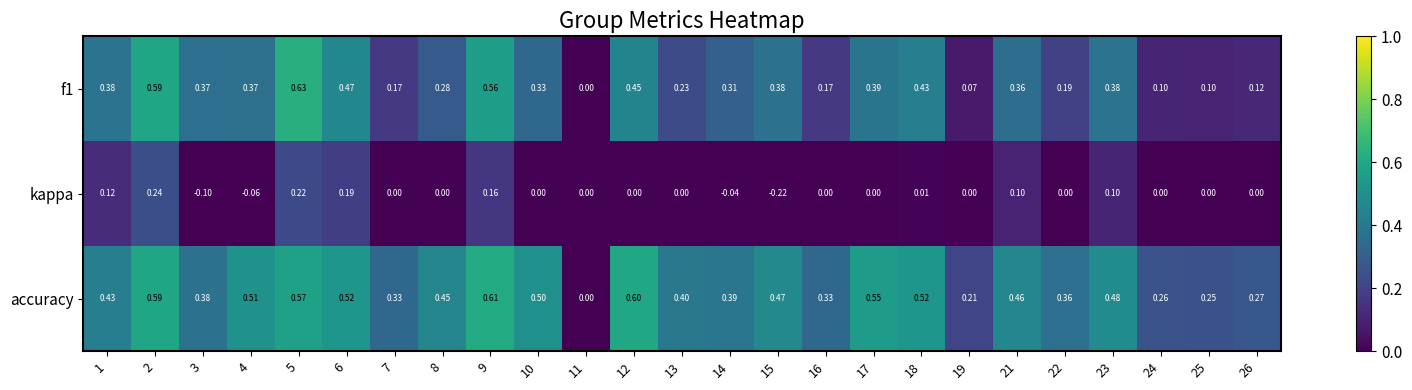

Which series has the largest total across all categories?

accuracy